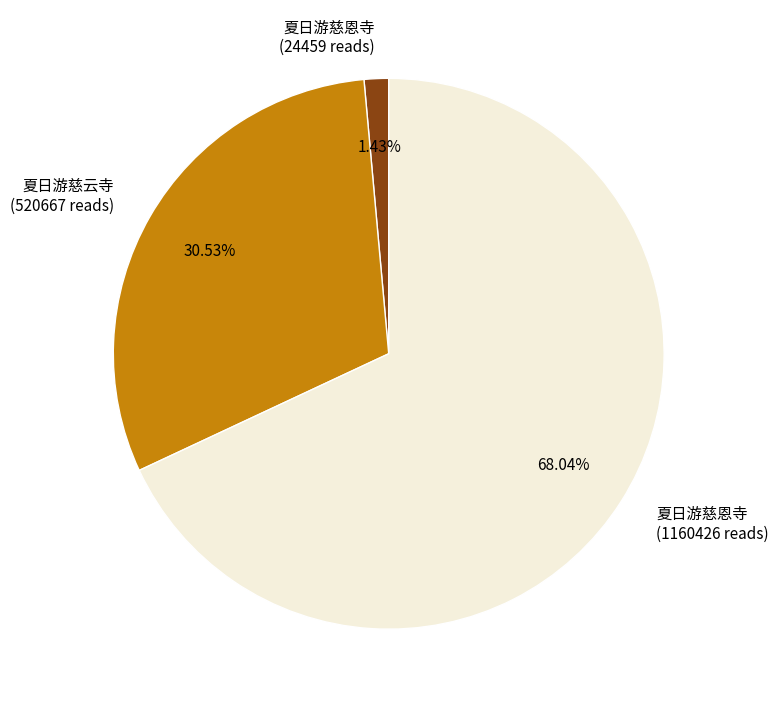

Do 夏日游慈云寺 (520667 reads) and 夏日游慈恩寺 (24459 reads) together represent more than half of the pie?

No